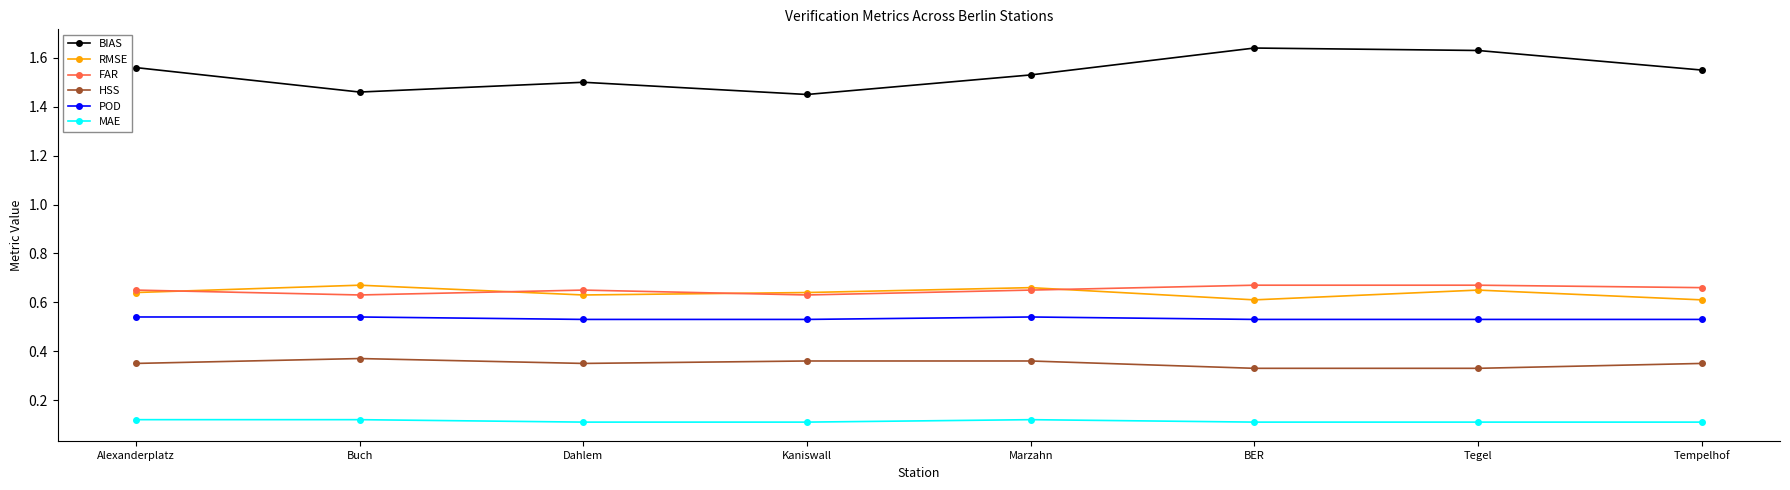

True or false: BIAS has a value of 1.5 at Buch.

True